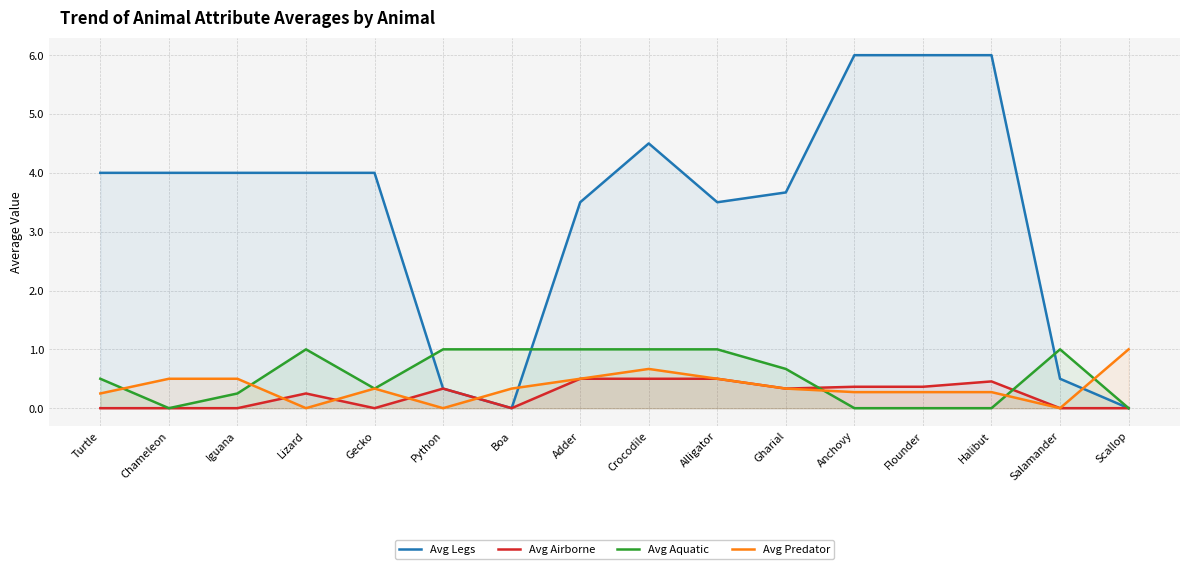

What is the difference between the second highest and minimum values in the Avg Airborne series?

0.5